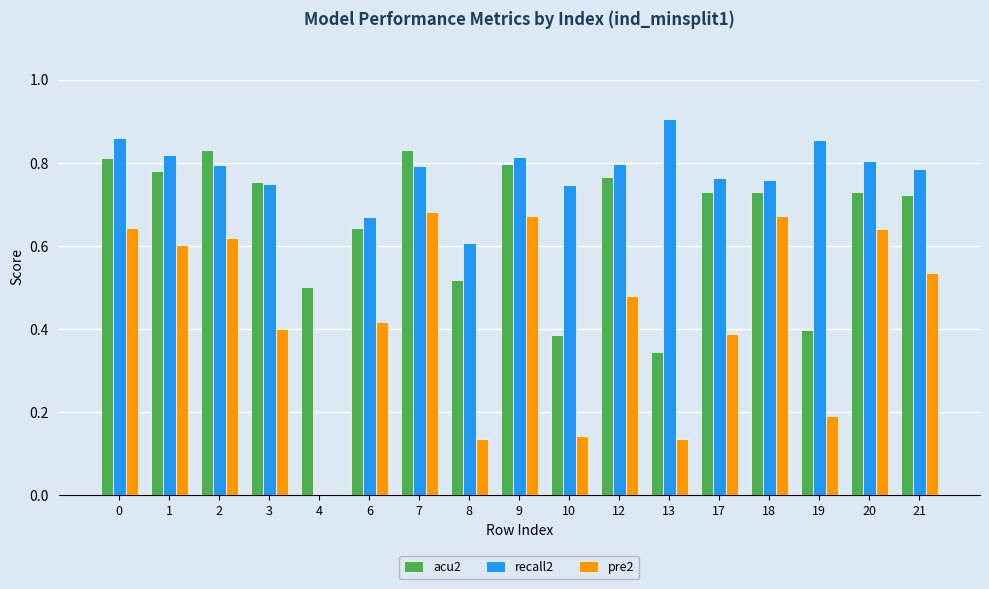

What is the sum of the recall2 values at 0 and 21?

1.6